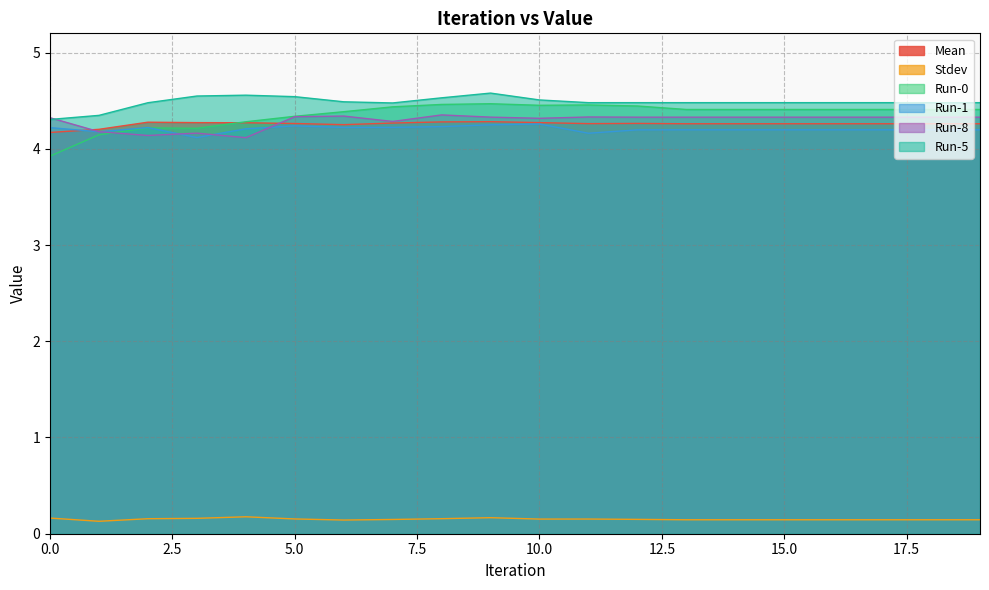

Does the chart have visible grid lines?

Yes